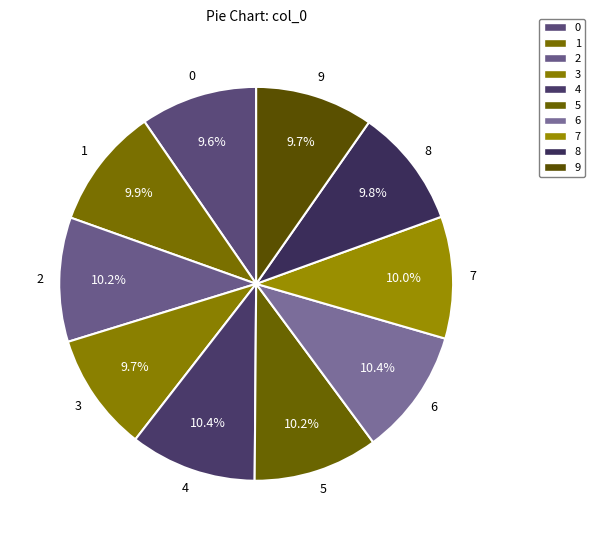

To the nearest percent, what portion does 1 represent?

10%